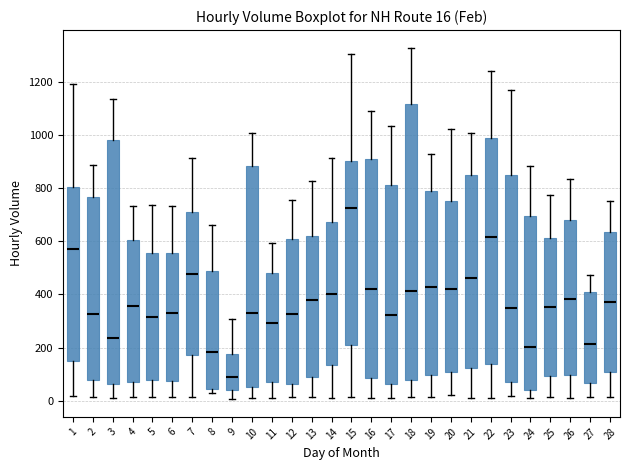

Which box's median line is the highest?

15